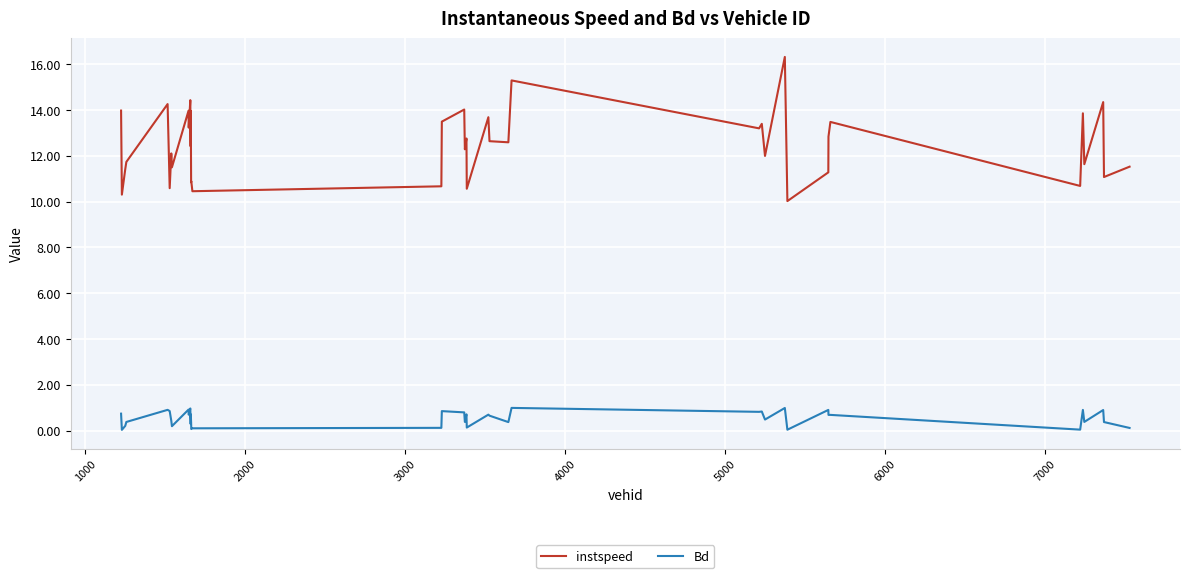

True or false: instspeed and Bd cross at least once.

False